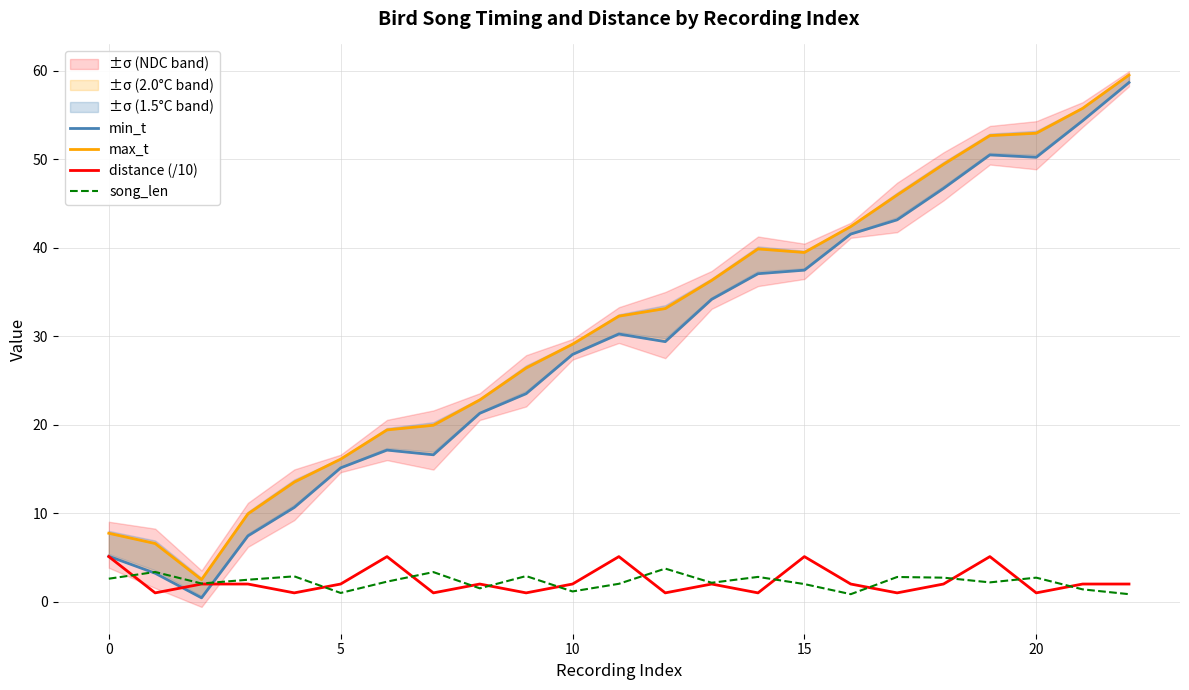

At 18, list the series in order from largest to smallest.

max_t, min_t, song_len, distance (/10)